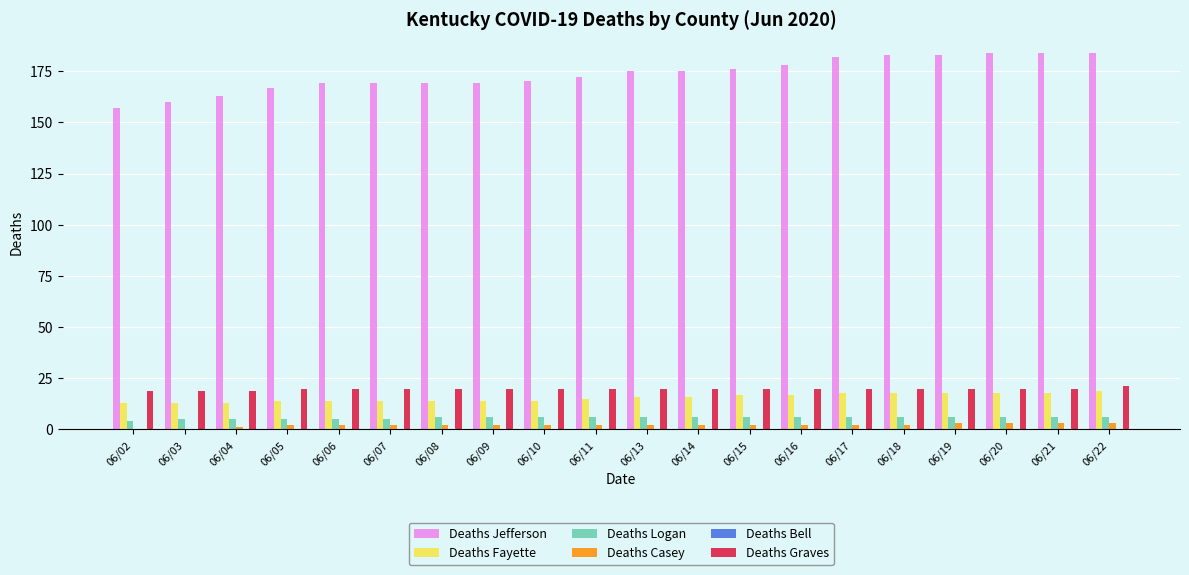

Which series has the largest total across all categories?

Deaths Jefferson